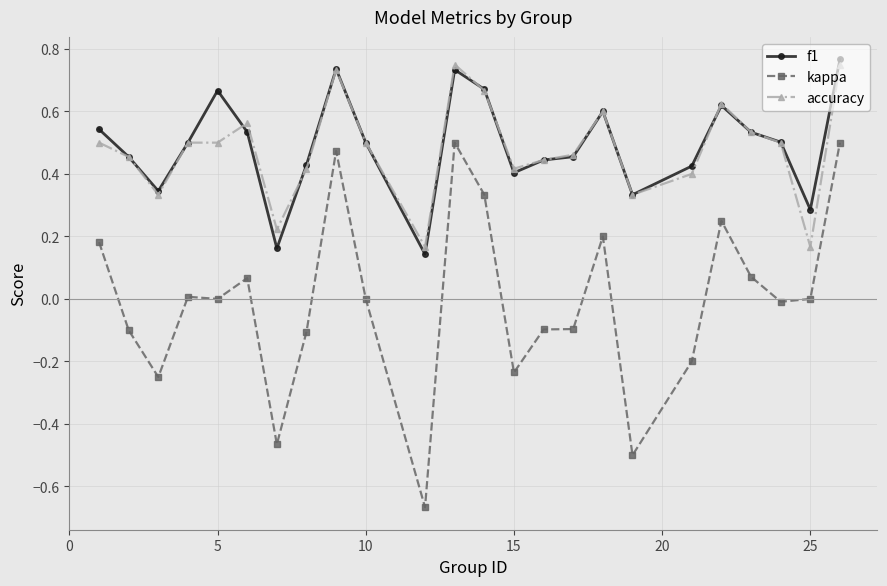

Does the chart have visible grid lines?

Yes